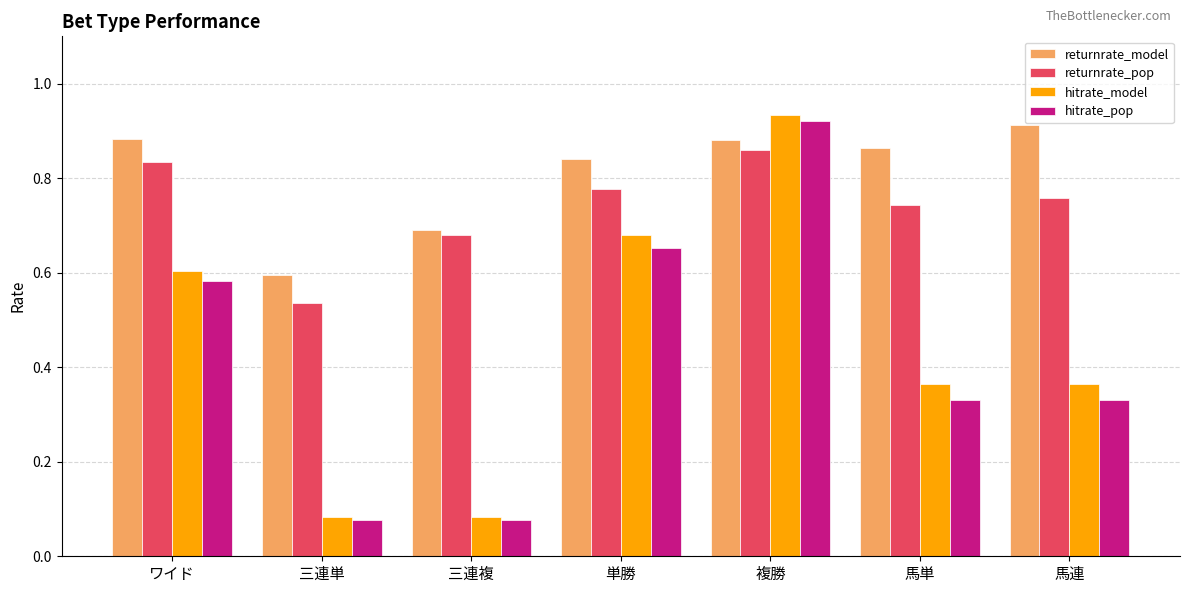

At how many categories does at least one series exceed 0?

7